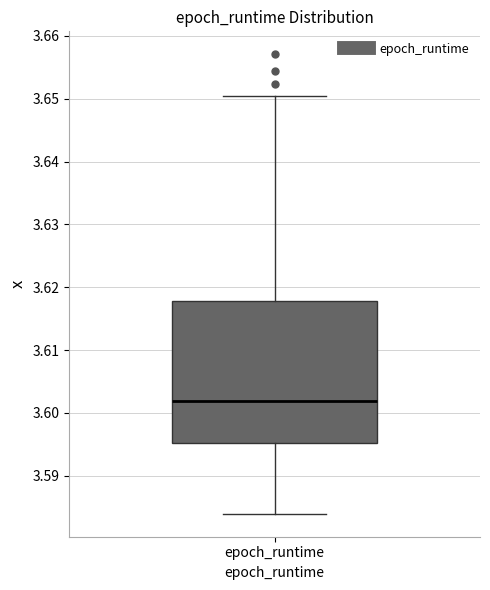

Transcribe this box plot: give where the median line is, the range the box spans, and where the two whiskers end, as read against the y-axis. The values are not printed on the chart, so give them approximately, as read against the axis.

median 3.602, box 3.595 to 3.618, whiskers 3.584 to 3.650